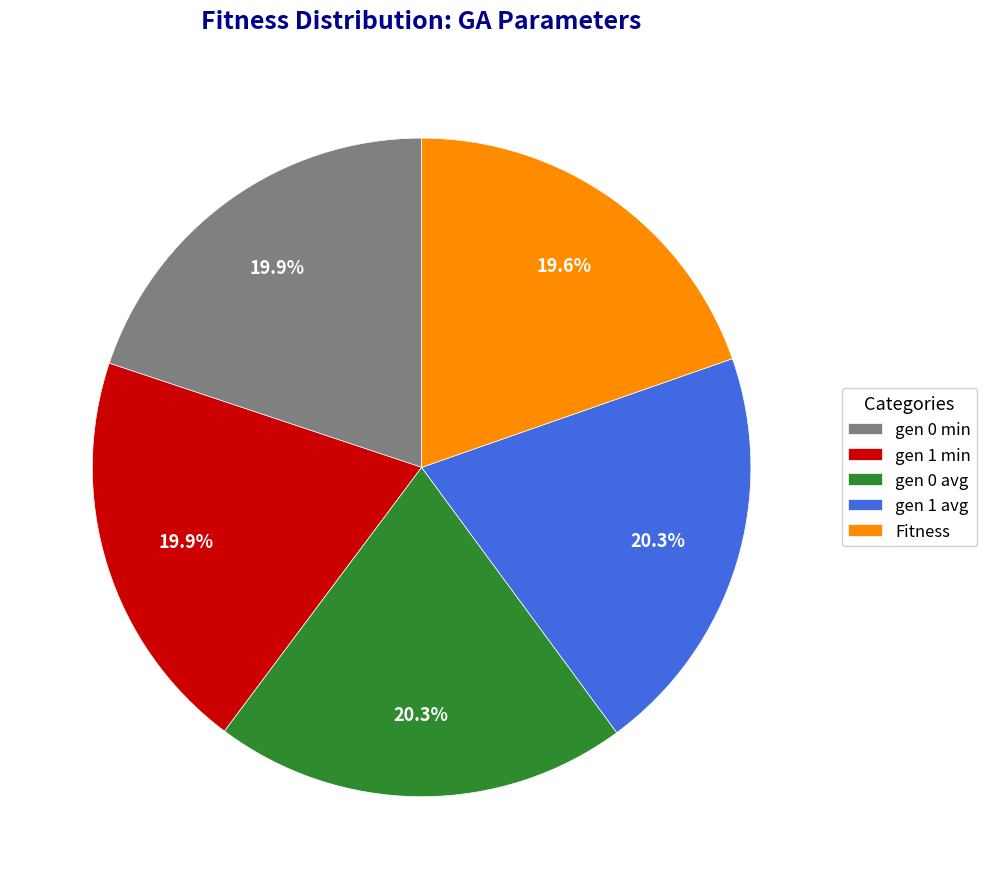

Is it true that gen 1 min is 20% of the pie?

True